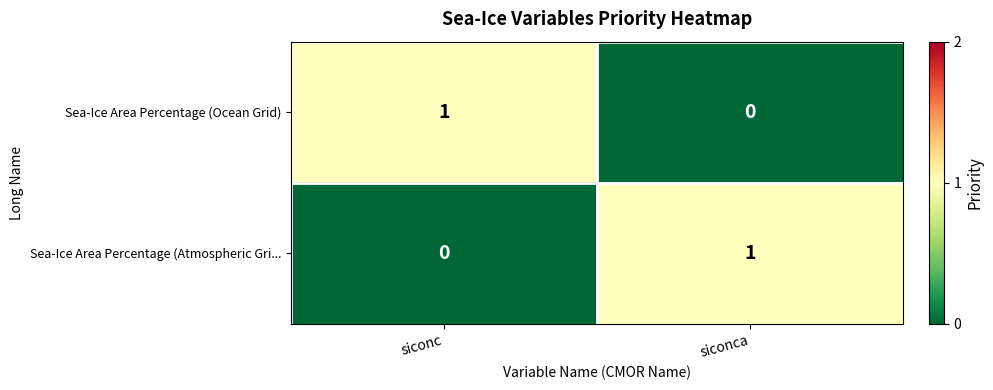

Which category has the lowest value in the Sea-Ice Area Percentage (Atmospheric Gri... series?

siconc